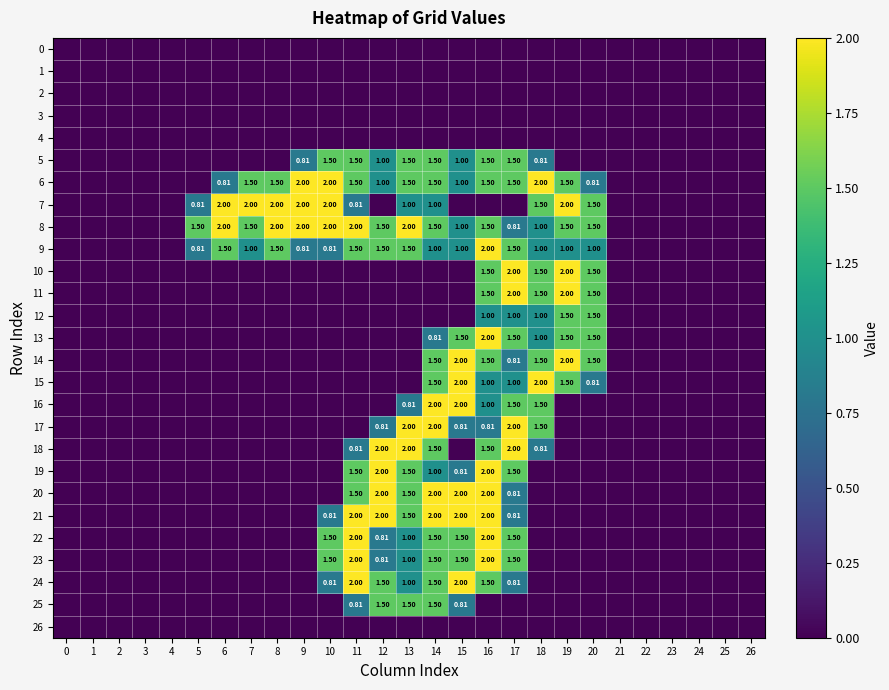

At 12, list the series in order from largest to smallest.

18, 19, 20, 21, 8, 9, 24, 25, 5, 6, 17, 22, 23, 0, 1, 2, 3, 4, 7, 10, 11, 12, 13, 14, 15, 16, 26